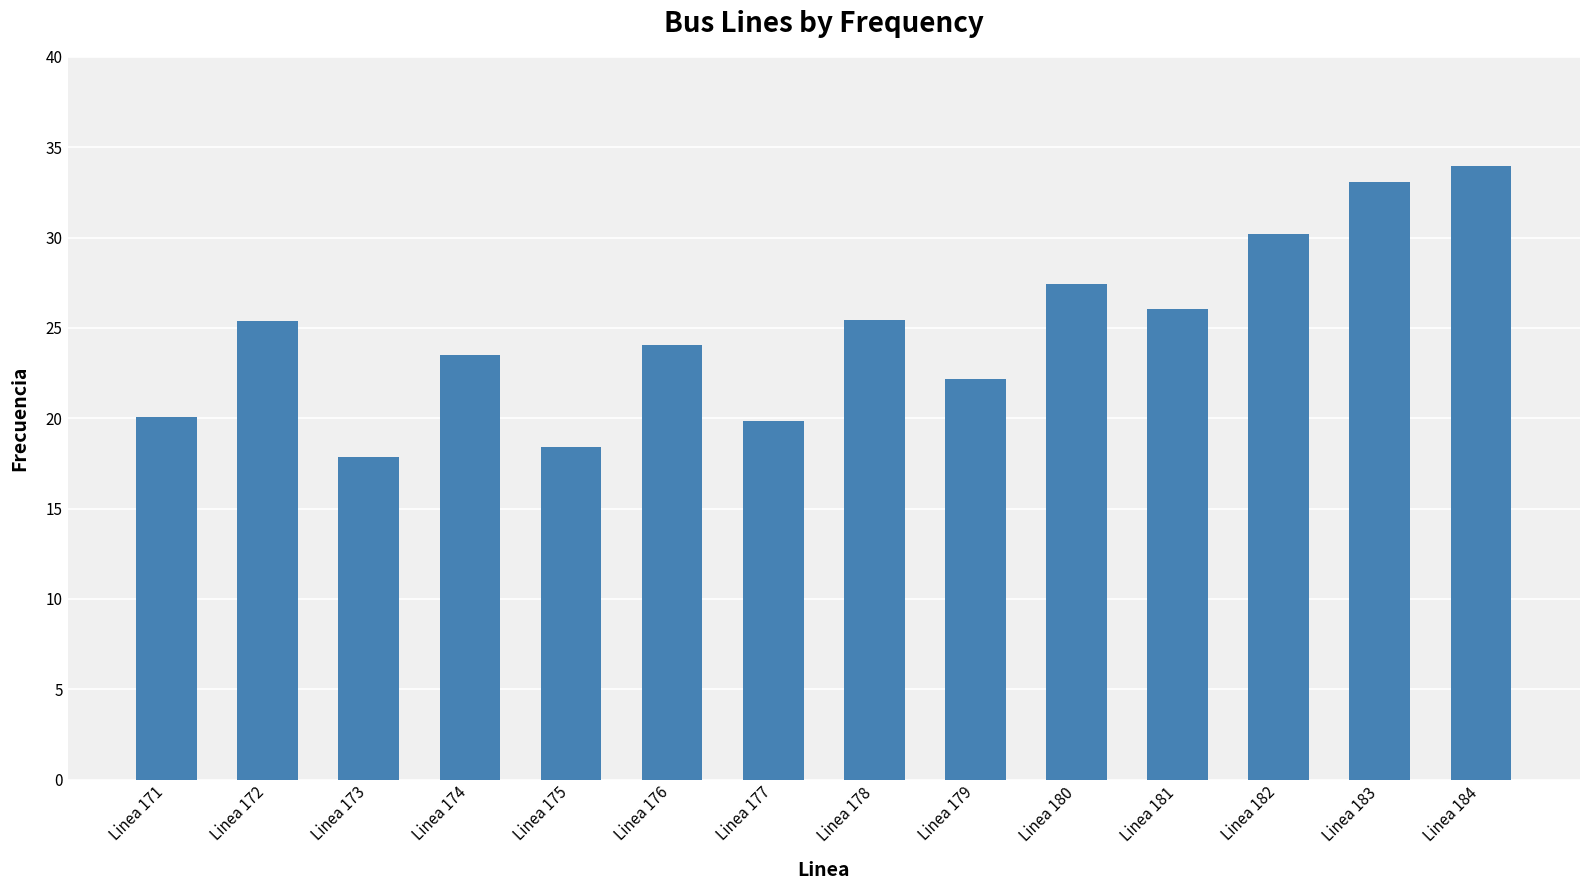

What is the change in value from Linea 174 to Linea 184?

+10.5